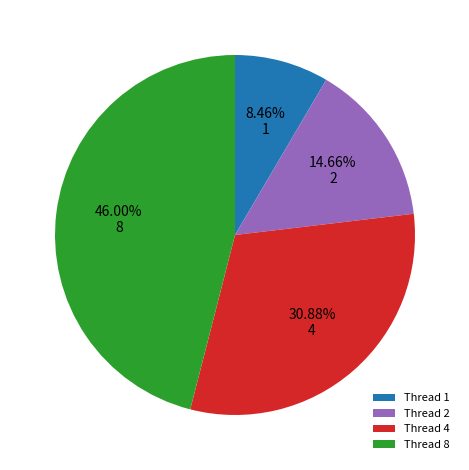

Does any single category account for the majority?

No